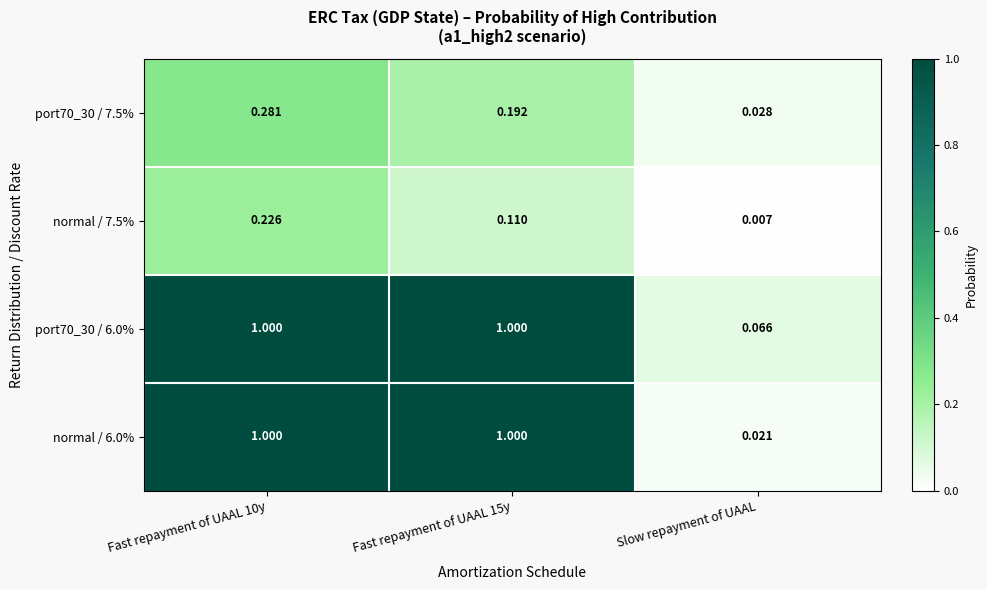

Which label corresponds to the smallest value in the chart?

Slow repayment of UAAL